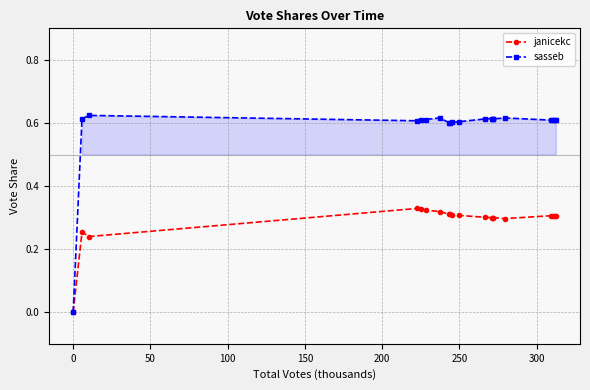

What is the highest value of the janicekc series?

0.3